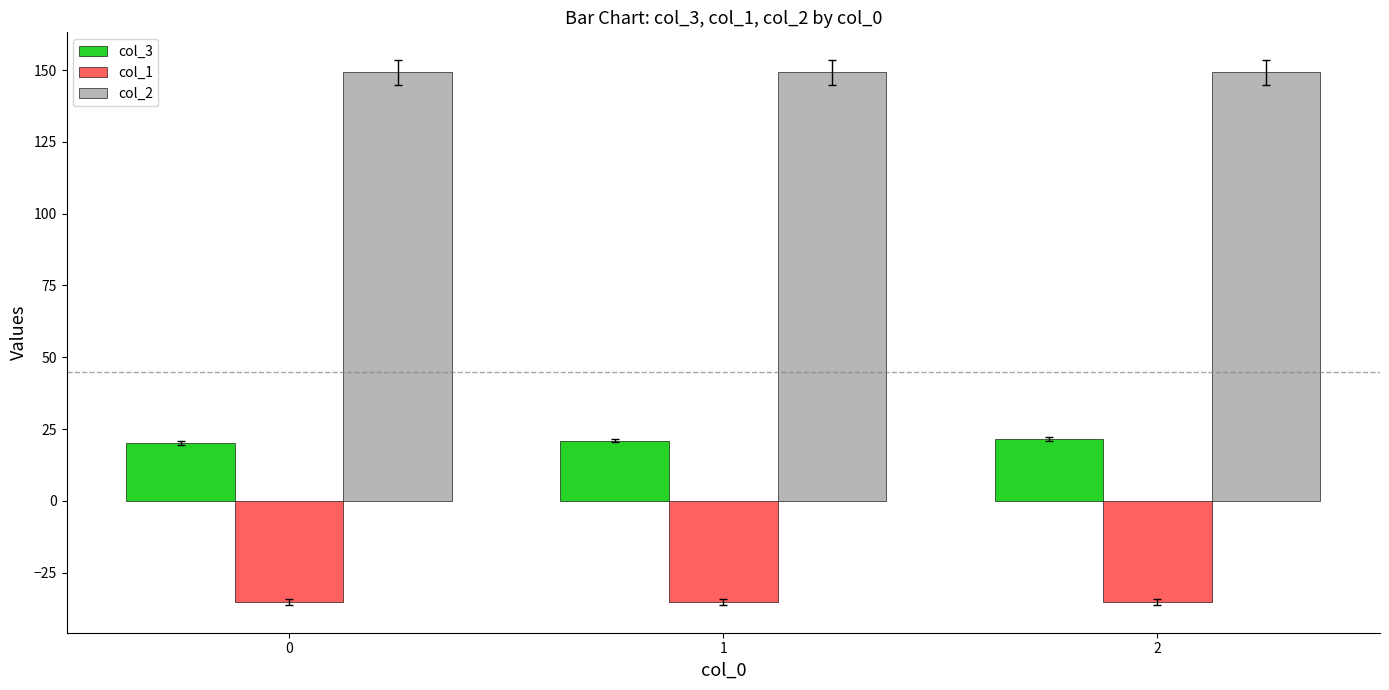

Does the chart contain any negative values?

Yes